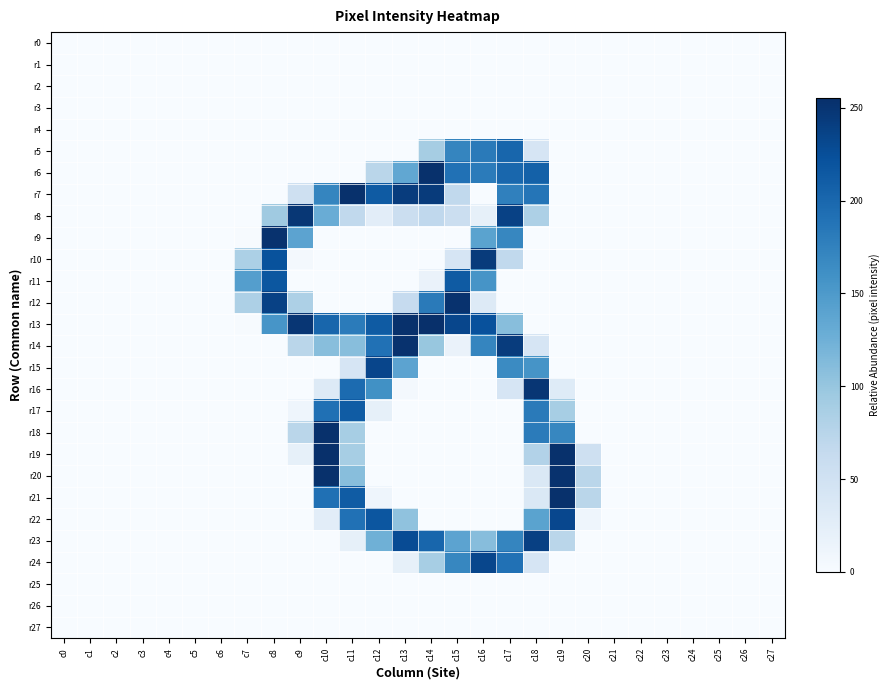

Reading left to right, extract all data points from this chart.

r0: c0=0	c1=0	c2=0	c3=0	c4=0	c5=0	c6=0	c7=0	c8=0	c9=0	c10=0	c11=0	c12=0	c13=0	c14=0	c15=0	c16=0	c17=0	c18=0	c19=0	c20=0	c21=0	c22=0	c23=0	c24=0	c25=0	c26=0	c27=0
r1: c0=0	c1=0	c2=0	c3=0	c4=0	c5=0	c6=0	c7=0	c8=0	c9=0	c10=0	c11=0	c12=0	c13=0	c14=0	c15=0	c16=0	c17=0	c18=0	c19=0	c20=0	c21=0	c22=0	c23=0	c24=0	c25=0	c26=0	c27=0
r2: c0=0	c1=0	c2=0	c3=0	c4=0	c5=0	c6=0	c7=0	c8=0	c9=0	c10=0	c11=0	c12=0	c13=0	c14=0	c15=0	c16=0	c17=0	c18=0	c19=0	c20=0	c21=0	c22=0	c23=0	c24=0	c25=0	c26=0	c27=0
r3: c0=0	c1=0	c2=0	c3=0	c4=0	c5=0	c6=0	c7=0	c8=0	c9=0	c10=0	c11=0	c12=0	c13=0	c14=0	c15=0	c16=0	c17=0	c18=0	c19=0	c20=0	c21=0	c22=0	c23=0	c24=0	c25=0	c26=0	c27=0
r4: c0=0	c1=0	c2=0	c3=0	c4=0	c5=0	c6=0	c7=0	c8=0	c9=0	c10=0	c11=0	c12=0	c13=0	c14=0	c15=0	c16=0	c17=0	c18=0	c19=0	c20=0	c21=0	c22=0	c23=0	c24=0	c25=0	c26=0	c27=0
r5: c0=0	c1=0	c2=0	c3=0	c4=0	c5=0	c6=0	c7=0	c8=0	c9=0	c10=0	c11=0	c12=0	c13=0	c14=89	c15=171	c16=182	c17=202	c18=42	c19=0	c20=0	c21=0	c22=0	c23=0	c24=0	c25=0	c26=0	c27=0
r6: c0=0	c1=0	c2=0	c3=0	c4=0	c5=0	c6=0	c7=0	c8=0	c9=0	c10=0	c11=0	c12=73	c13=135	c14=254	c15=191	c16=181	c17=201	c18=207	c19=0	c20=0	c21=0	c22=0	c23=0	c24=0	c25=0	c26=0	c27=0
r7: c0=0	c1=0	c2=0	c3=0	c4=0	c5=0	c6=0	c7=0	c8=0	c9=53	c10=171	c11=254	c12=213	c13=243	c14=244	c15=67	c16=0	c17=176	c18=187	c19=0	c20=0	c21=0	c22=0	c23=0	c24=0	c25=0	c26=0	c27=0
r8: c0=0	c1=0	c2=0	c3=0	c4=0	c5=0	c6=0	c7=0	c8=94	c9=248	c10=129	c11=67	c12=26	c13=57	c14=68	c15=57	c16=21	c17=238	c18=83	c19=0	c20=0	c21=0	c22=0	c23=0	c24=0	c25=0	c26=0	c27=0
r9: c0=0	c1=0	c2=0	c3=0	c4=0	c5=0	c6=0	c7=1	c8=253	c9=139	c10=0	c11=0	c12=0	c13=0	c14=0	c15=0	c16=140	c17=170	c18=0	c19=0	c20=0	c21=0	c22=0	c23=0	c24=0	c25=0	c26=0	c27=0
r10: c0=0	c1=0	c2=0	c3=0	c4=0	c5=0	c6=0	c7=84	c8=222	c9=5	c10=0	c11=0	c12=0	c13=0	c14=0	c15=42	c16=244	c17=67	c18=0	c19=0	c20=0	c21=0	c22=0	c23=0	c24=0	c25=0	c26=0	c27=0
r11: c0=0	c1=0	c2=0	c3=0	c4=0	c5=0	c6=0	c7=145	c8=217	c9=0	c10=0	c11=0	c12=0	c13=0	c14=16	c15=213	c16=156	c17=0	c18=0	c19=0	c20=0	c21=0	c22=0	c23=0	c24=0	c25=0	c26=0	c27=0
r12: c0=0	c1=0	c2=0	c3=0	c4=0	c5=0	c6=0	c7=83	c8=238	c9=83	c10=0	c11=0	c12=0	c13=63	c14=182	c15=253	c16=32	c17=0	c18=0	c19=0	c20=0	c21=0	c22=0	c23=0	c24=0	c25=0	c26=0	c27=0
r13: c0=0	c1=0	c2=0	c3=0	c4=0	c5=0	c6=0	c7=1	c8=155	c9=249	c10=202	c11=181	c12=213	c13=254	c14=255	c15=233	c16=223	c17=109	c18=0	c19=0	c20=0	c21=0	c22=0	c23=0	c24=0	c25=0	c26=0	c27=0
r14: c0=0	c1=0	c2=0	c3=0	c4=0	c5=0	c6=0	c7=0	c8=0	c9=73	c10=109	c11=109	c12=191	c13=253	c14=99	c15=16	c16=171	c17=243	c18=42	c19=0	c20=0	c21=0	c22=0	c23=0	c24=0	c25=0	c26=0	c27=0
r15: c0=0	c1=0	c2=0	c3=0	c4=0	c5=0	c6=0	c7=0	c8=0	c9=0	c10=0	c11=42	c12=234	c13=139	c14=0	c15=0	c16=0	c17=166	c18=156	c19=0	c20=0	c21=0	c22=0	c23=0	c24=0	c25=0	c26=0	c27=0
r16: c0=0	c1=0	c2=0	c3=0	c4=0	c5=0	c6=0	c7=0	c8=0	c9=0	c10=32	c11=197	c12=160	c13=5	c14=0	c15=0	c16=0	c17=42	c18=249	c19=31	c20=0	c21=0	c22=0	c23=0	c24=0	c25=0	c26=0	c27=0
r17: c0=0	c1=0	c2=0	c3=0	c4=0	c5=0	c6=0	c7=0	c8=0	c9=11	c10=192	c11=212	c12=21	c13=0	c14=0	c15=0	c16=0	c17=0	c18=182	c19=88	c20=0	c21=0	c22=0	c23=0	c24=0	c25=0	c26=0	c27=0
r18: c0=0	c1=0	c2=0	c3=0	c4=0	c5=0	c6=0	c7=0	c8=0	c9=73	c10=254	c11=88	c12=0	c13=0	c14=0	c15=0	c16=0	c17=0	c18=181	c19=170	c20=0	c21=0	c22=0	c23=0	c24=0	c25=0	c26=0	c27=0
r19: c0=0	c1=0	c2=0	c3=0	c4=0	c5=0	c6=0	c7=0	c8=0	c9=21	c10=255	c11=88	c12=0	c13=0	c14=0	c15=0	c16=0	c17=0	c18=79	c19=254	c20=53	c21=0	c22=0	c23=0	c24=0	c25=0	c26=0	c27=0
r20: c0=0	c1=0	c2=0	c3=0	c4=0	c5=0	c6=0	c7=0	c8=0	c9=0	c10=254	c11=109	c12=0	c13=0	c14=0	c15=0	c16=0	c17=0	c18=37	c19=253	c20=73	c21=0	c22=0	c23=0	c24=0	c25=0	c26=0	c27=0
r21: c0=0	c1=0	c2=0	c3=0	c4=0	c5=0	c6=0	c7=0	c8=0	c9=0	c10=192	c11=212	c12=11	c13=0	c14=0	c15=0	c16=0	c17=0	c18=37	c19=254	c20=73	c21=0	c22=0	c23=0	c24=0	c25=0	c26=0	c27=0
r22: c0=0	c1=0	c2=0	c3=0	c4=0	c5=0	c6=0	c7=0	c8=0	c9=0	c10=26	c11=191	c12=218	c13=104	c14=0	c15=0	c16=0	c17=0	c18=140	c19=232	c20=11	c21=0	c22=0	c23=0	c24=0	c25=0	c26=0	c27=0
r23: c0=0	c1=0	c2=0	c3=0	c4=0	c5=0	c6=0	c7=0	c8=0	c9=0	c10=0	c11=21	c12=125	c13=228	c14=202	c15=139	c16=110	c17=171	c18=239	c19=73	c20=0	c21=0	c22=0	c23=0	c24=0	c25=0	c26=0	c27=0
r24: c0=0	c1=0	c2=0	c3=0	c4=0	c5=0	c6=0	c7=0	c8=0	c9=0	c10=0	c11=0	c12=0	c13=21	c14=88	c15=170	c16=233	c17=191	c18=42	c19=0	c20=0	c21=0	c22=0	c23=0	c24=0	c25=0	c26=0	c27=0
r25: c0=0	c1=0	c2=0	c3=0	c4=0	c5=0	c6=0	c7=0	c8=0	c9=0	c10=0	c11=0	c12=0	c13=0	c14=0	c15=0	c16=0	c17=0	c18=0	c19=0	c20=0	c21=0	c22=0	c23=0	c24=0	c25=0	c26=0	c27=0
r26: c0=0	c1=0	c2=0	c3=0	c4=0	c5=0	c6=0	c7=0	c8=0	c9=0	c10=0	c11=0	c12=0	c13=0	c14=0	c15=0	c16=0	c17=0	c18=0	c19=0	c20=0	c21=0	c22=0	c23=0	c24=0	c25=0	c26=0	c27=0
r27: c0=0	c1=0	c2=0	c3=0	c4=0	c5=0	c6=0	c7=0	c8=0	c9=0	c10=0	c11=0	c12=0	c13=0	c14=0	c15=0	c16=0	c17=0	c18=0	c19=0	c20=0	c21=0	c22=0	c23=0	c24=0	c25=0	c26=0	c27=0